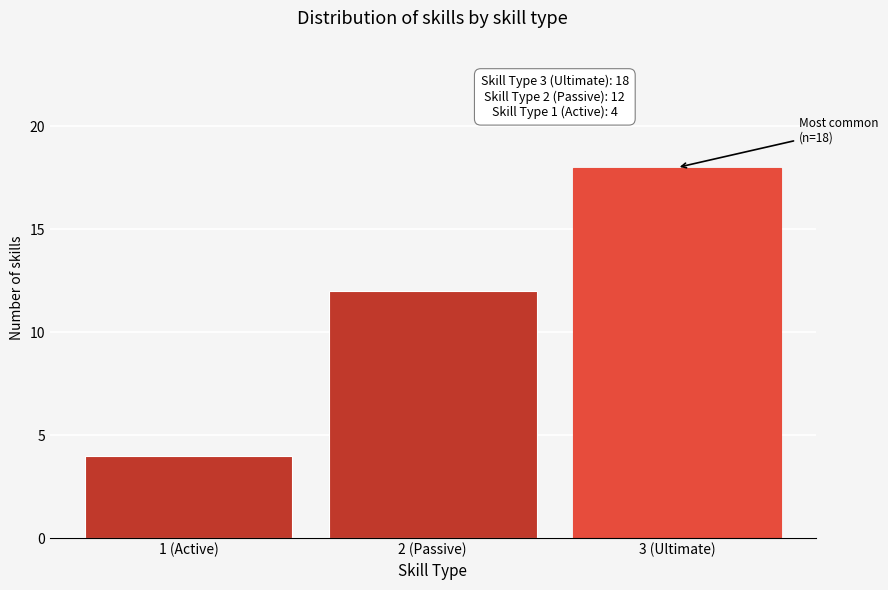

Reading left to right, what are all the values shown in this chart?

4	12	18